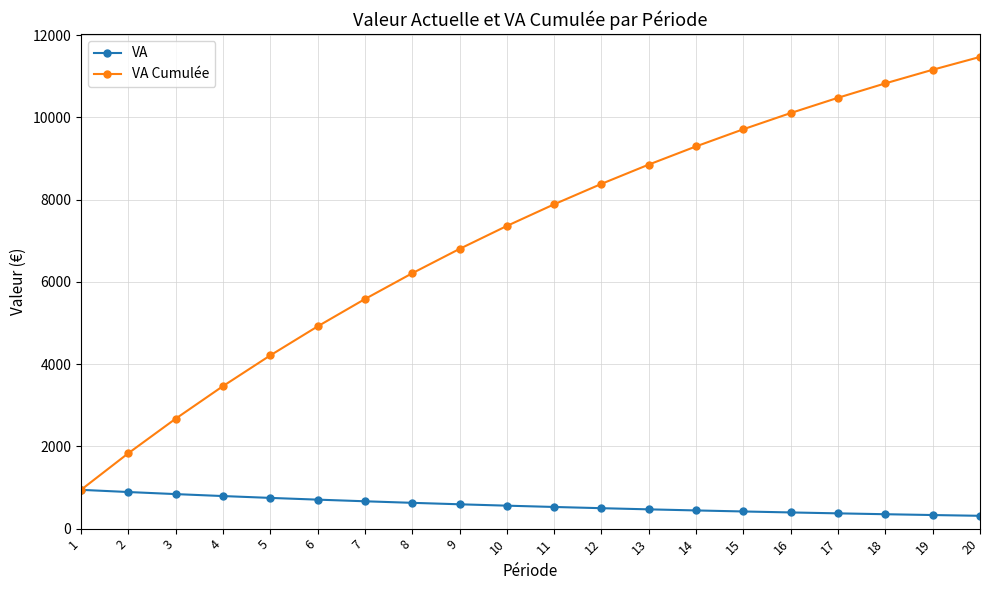

At how many categories does at least one series exceed 10564?

3